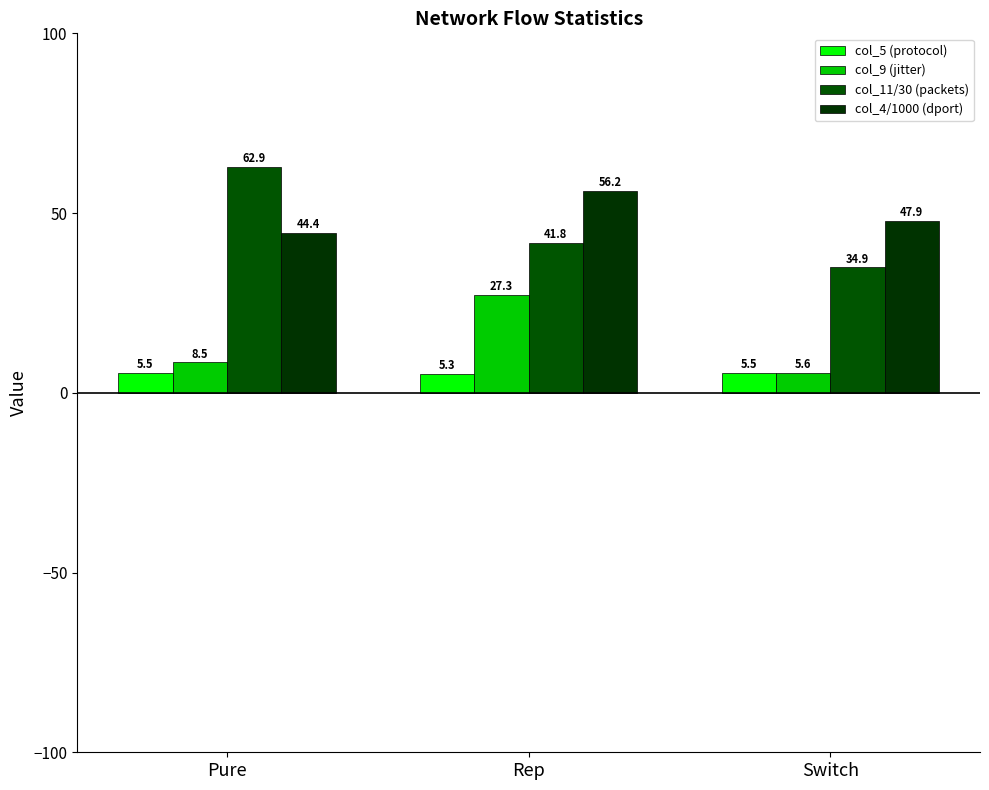

What is the difference between the maximum and second lowest values in the col_4/1000 (dport) series?

8.3